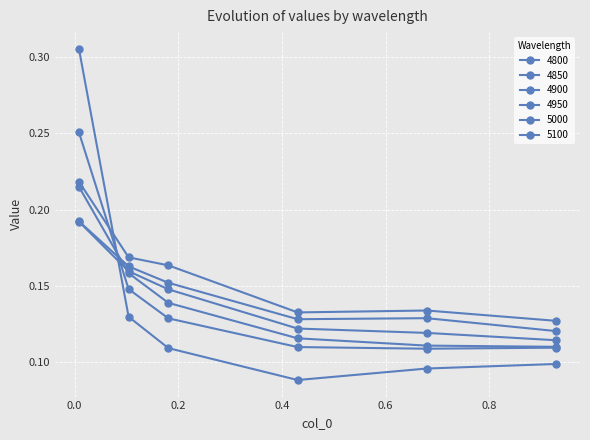

Does the chart have visible grid lines?

Yes